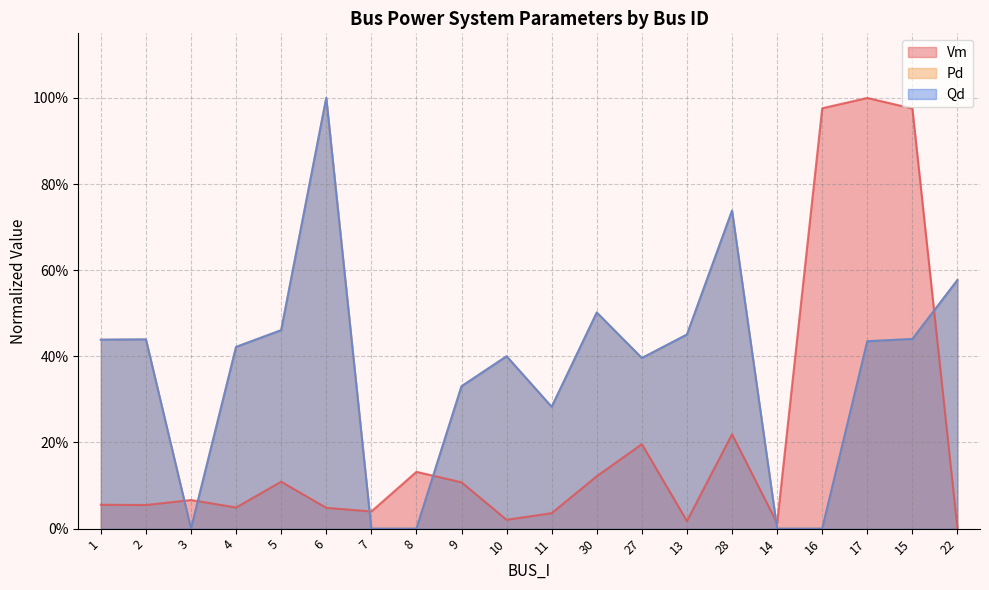

How many data points in Vm are above 0?

19